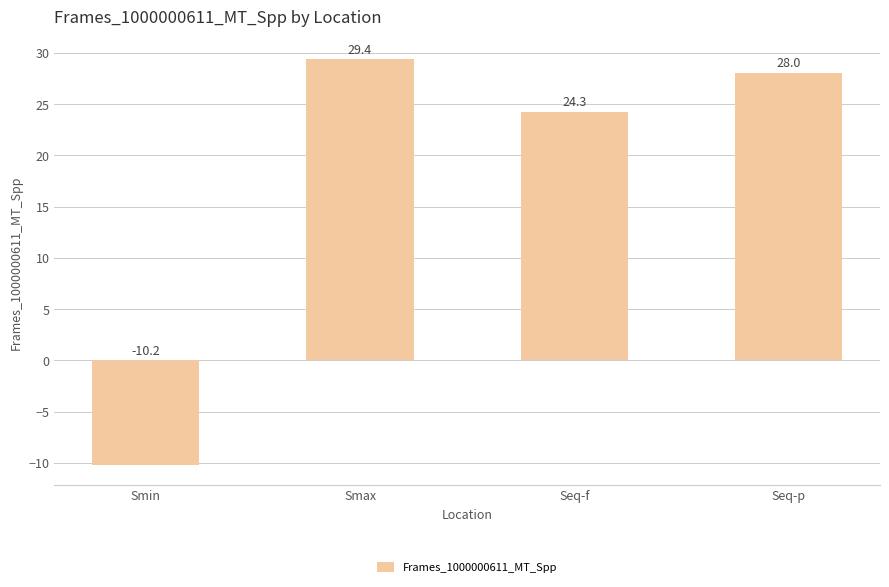

Reading left to right, transcribe all the data shown in this chart.

Smin=-10.2	Smax=29.4	Seq-f=24.3	Seq-p=28.0